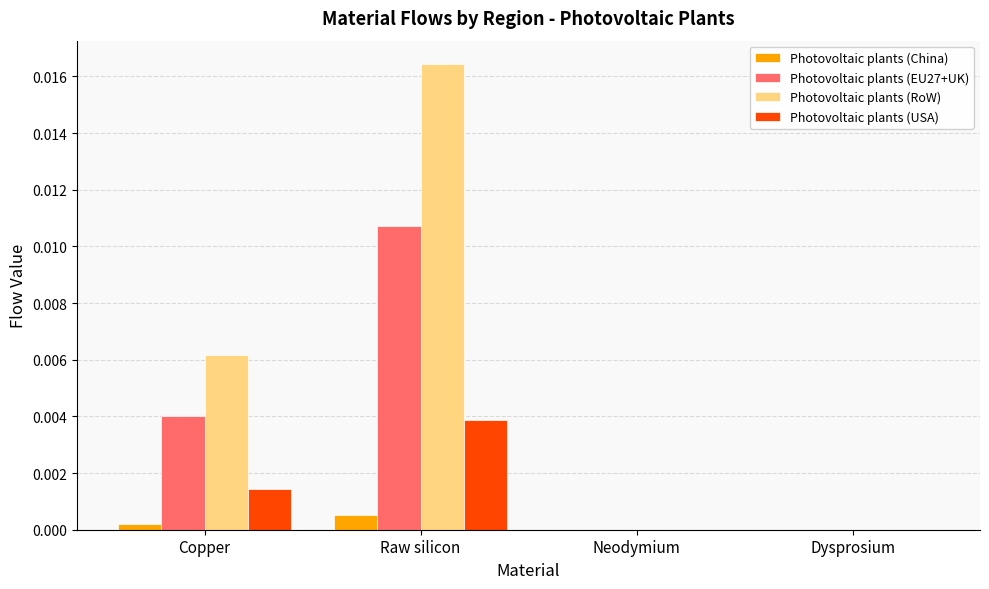

Are the bars grouped side by side (vs. stacked)?

Yes